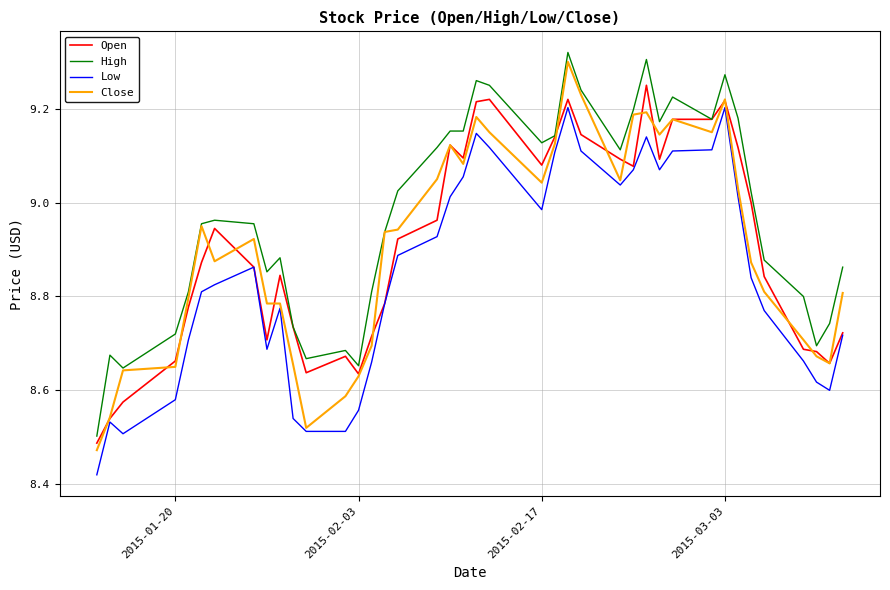

Which series has the largest total across all categories?

High